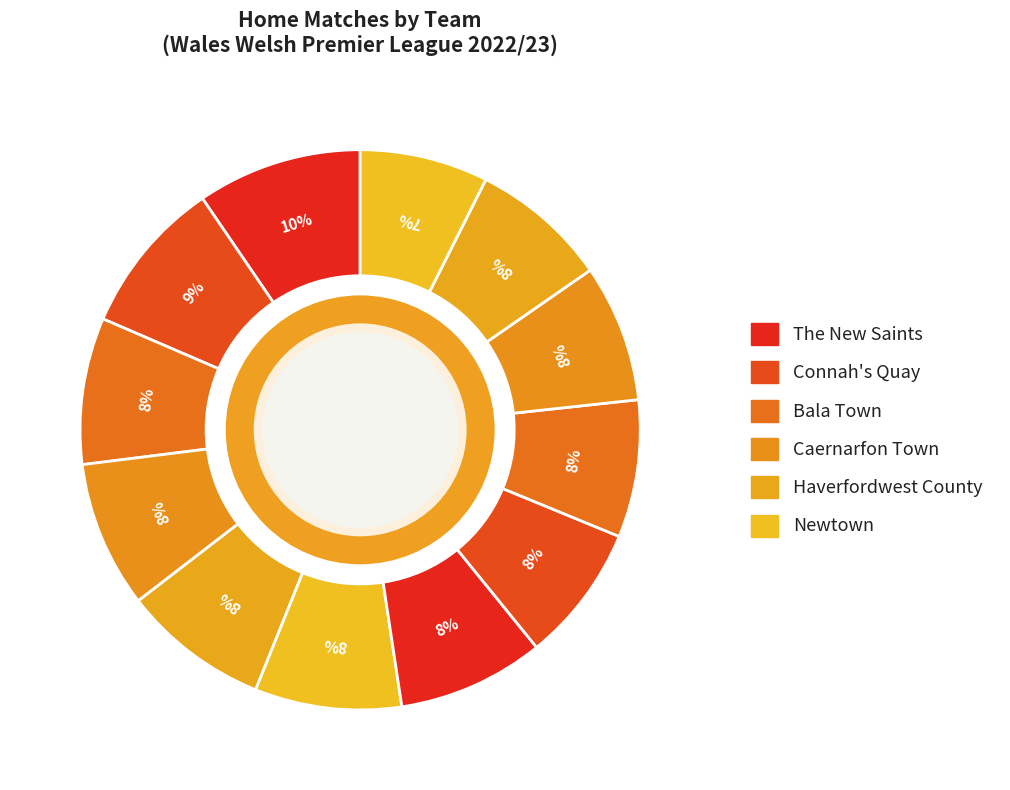

How many segments does this pie chart have?

12